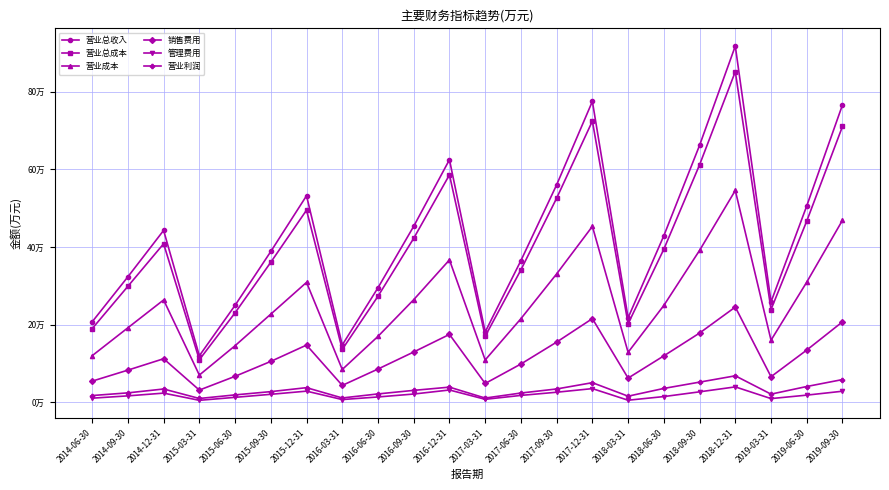

List the series in order of their peak value, lowest first.

管理费用, 营业利润, 销售费用, 营业成本, 营业总成本, 营业总收入